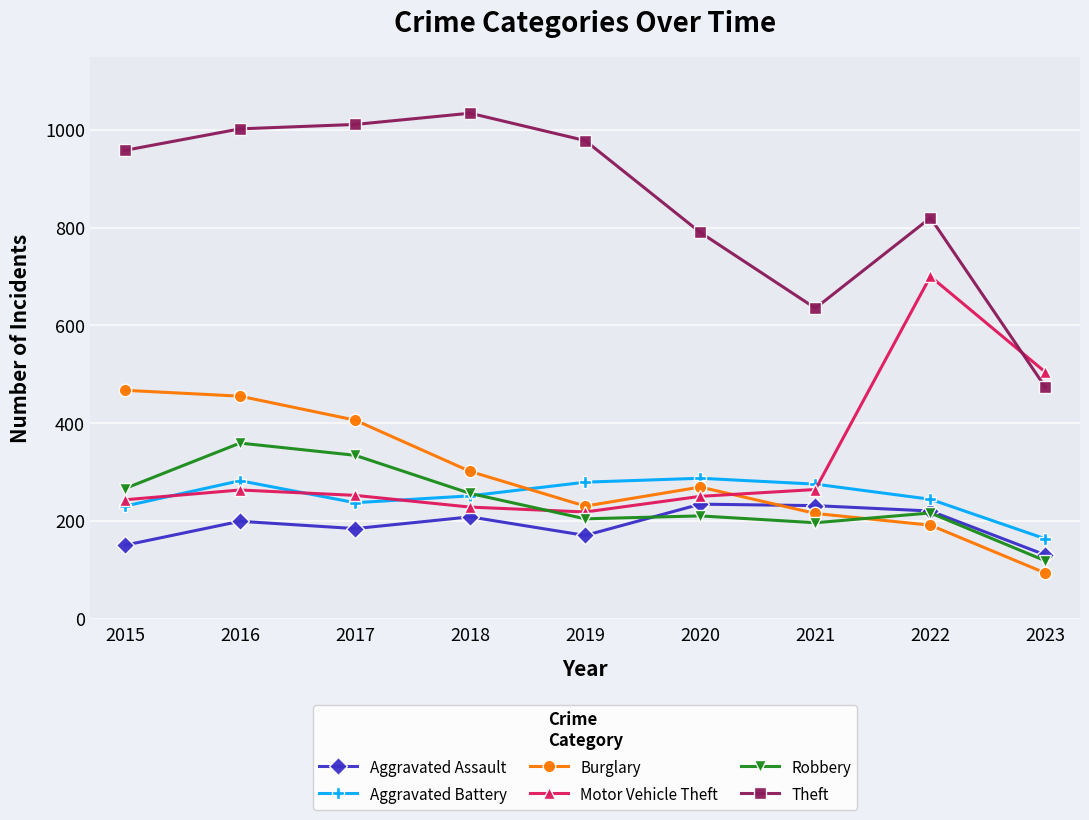

How many series are shown in this chart?

6